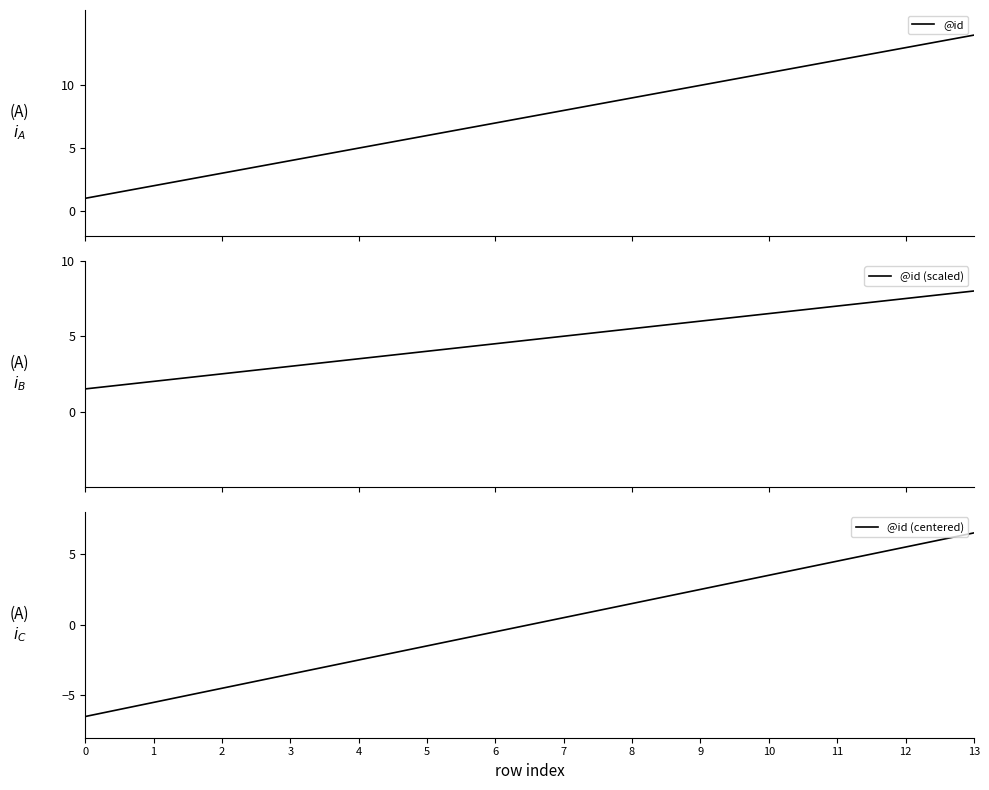

How many categories are shown in the chart?

14